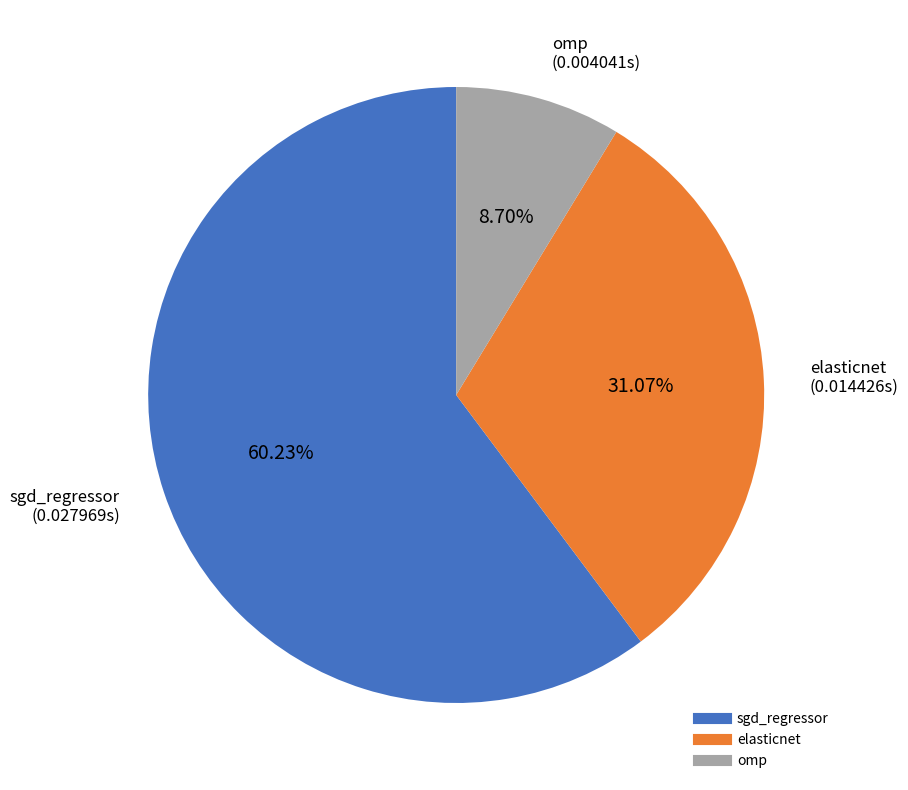

Which slice is the smallest?

omp